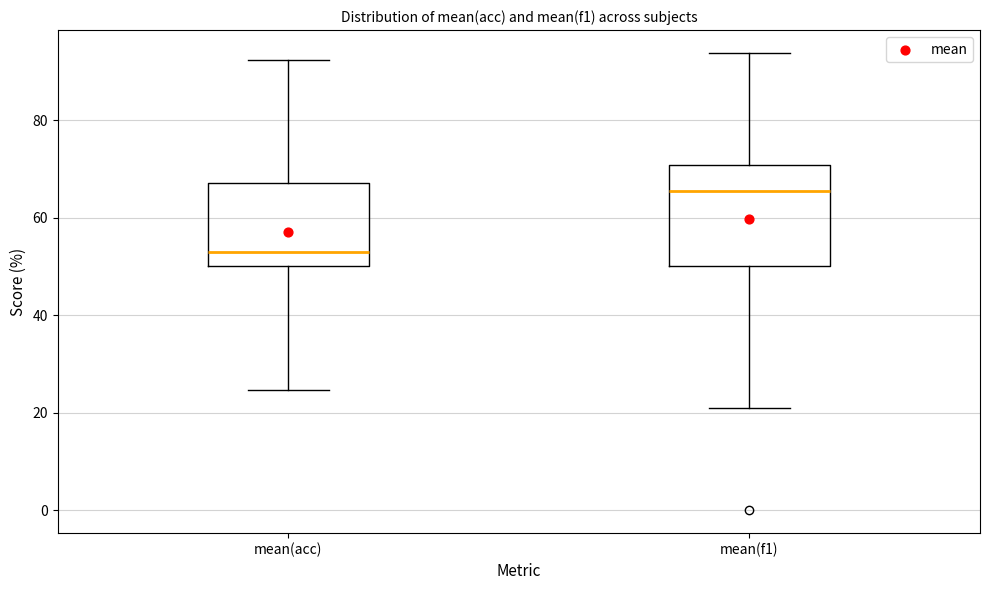

Which box is the tallest, from its lower edge to its upper edge?

mean(f1)